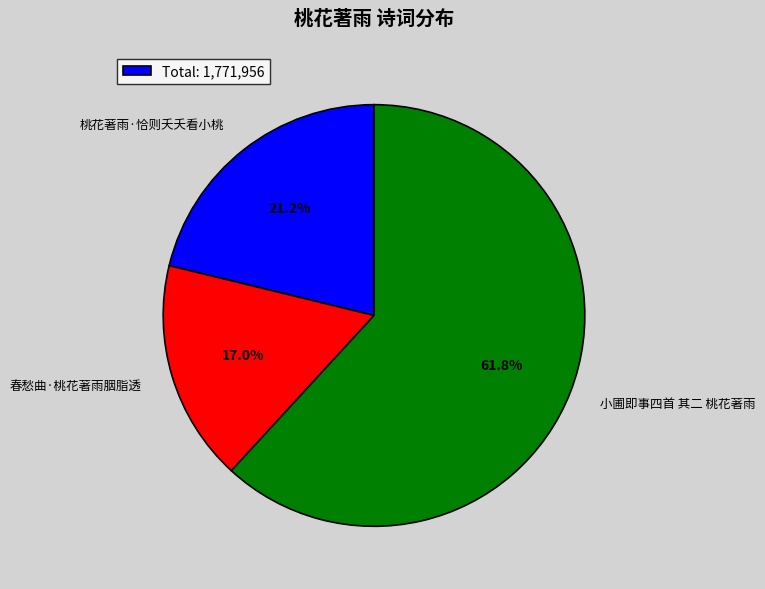

The 春愁曲·桃花著雨胭脂透 slice represents 29% of the pie. True or false?

False